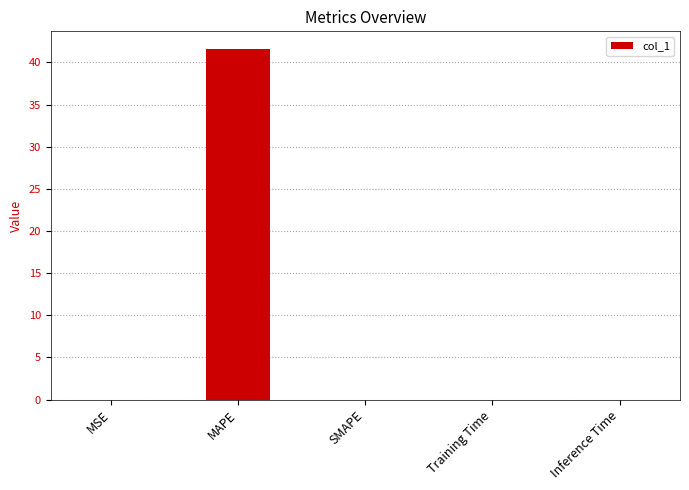

Is it true that the value at MAPE is 41.6?

True